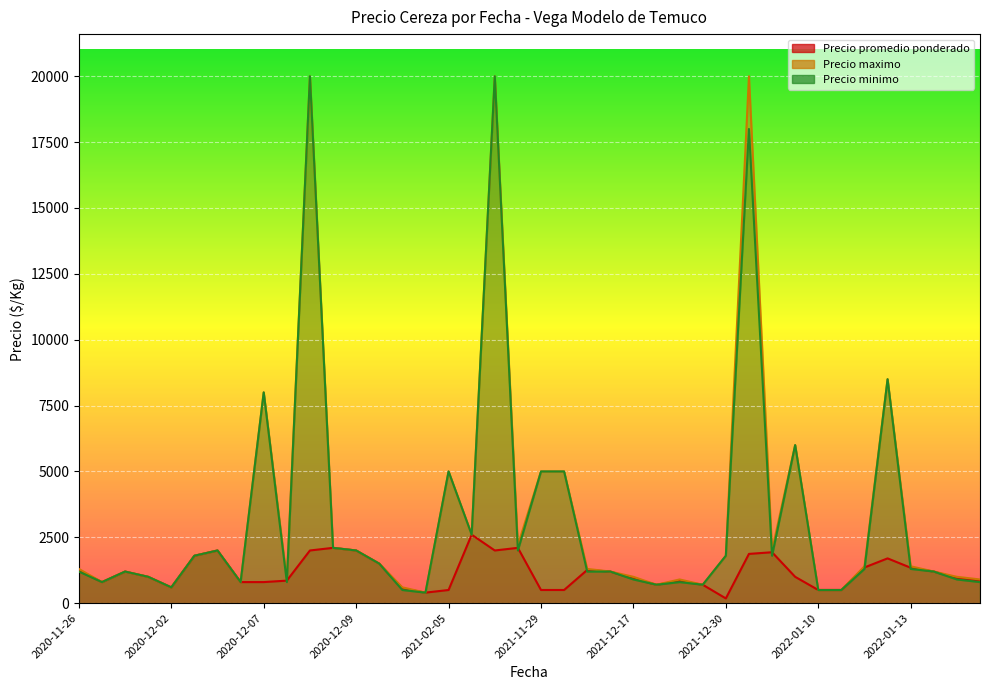

Reading left to right, transcribe all the data shown in this chart.

Precio promedio ponderado: 1238	800	1200	1000	600	1800	2000	800	800	856	2000	2100	2000	1500	558	400	500	2600	2000	2100	500	500	1261	1200	933	700	845	700	180	1870	1933	1000	500	500	1356	1700	1345	1200	951	858
Precio maximo: 1300	800	1200	1000	600	1800	2000	800	8000	900	20000	2100	2000	1500	600	400	5000	2600	20000	2200	5000	5000	1300	1200	1000	700	900	700	1800	20000	2000	6000	500	500	1400	8500	1400	1200	1000	900
Precio minimo: 1200	800	1200	1000	600	1800	2000	800	8000	800	20000	2100	2000	1500	500	400	5000	2600	20000	2000	5000	5000	1200	1200	900	700	800	700	1800	18000	1800	6000	500	500	1300	8500	1300	1200	900	800